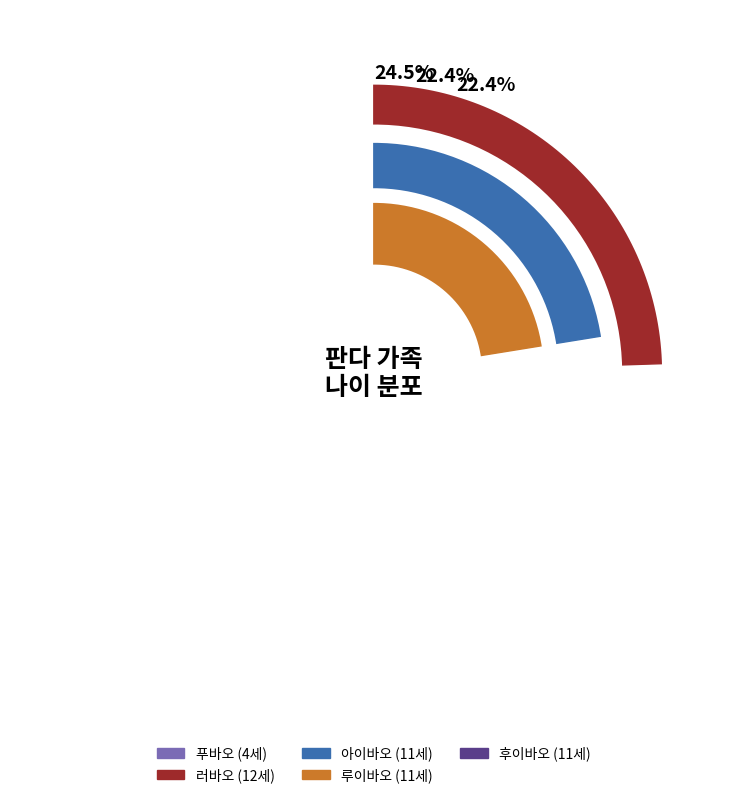

Count the number of slices in the pie.

5